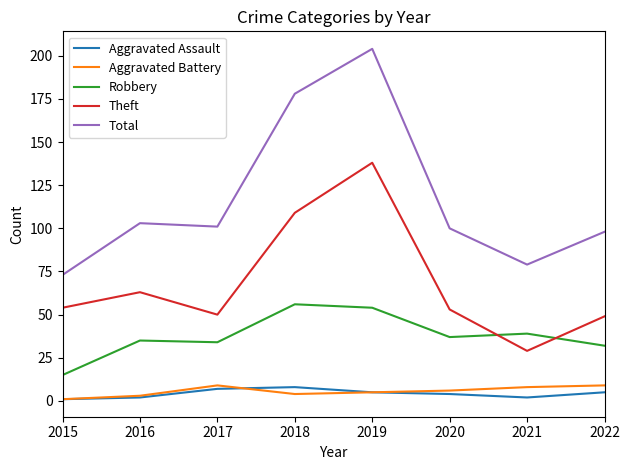

Is it true that Robbery equals 54 at 2019?

True